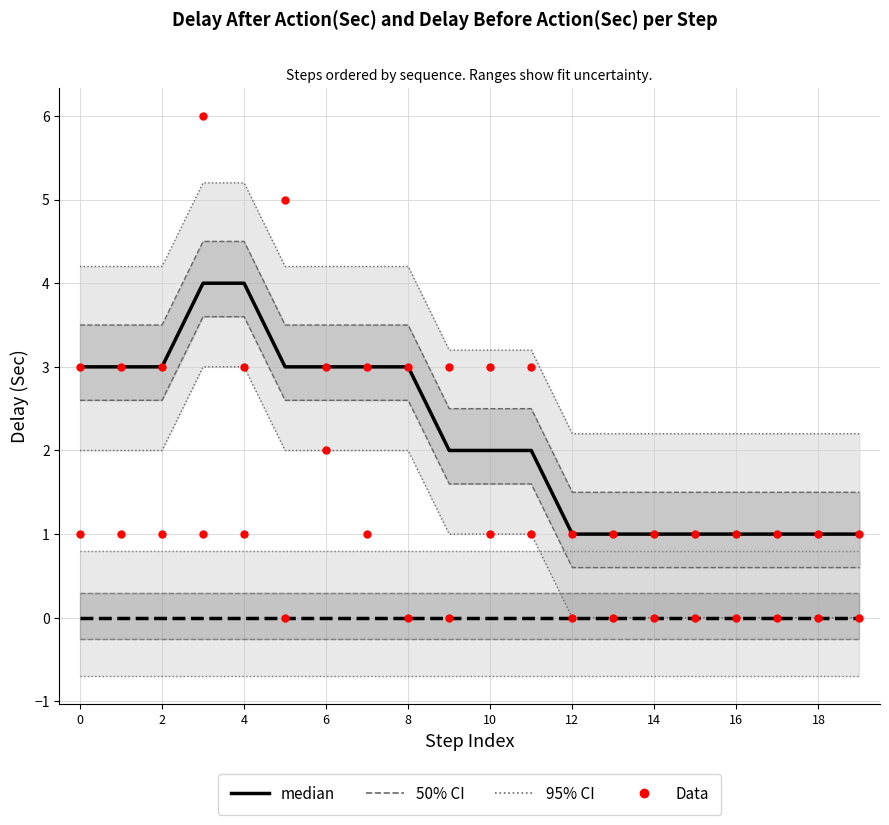

Which series has the largest Y range (max minus min)?

Data (After)